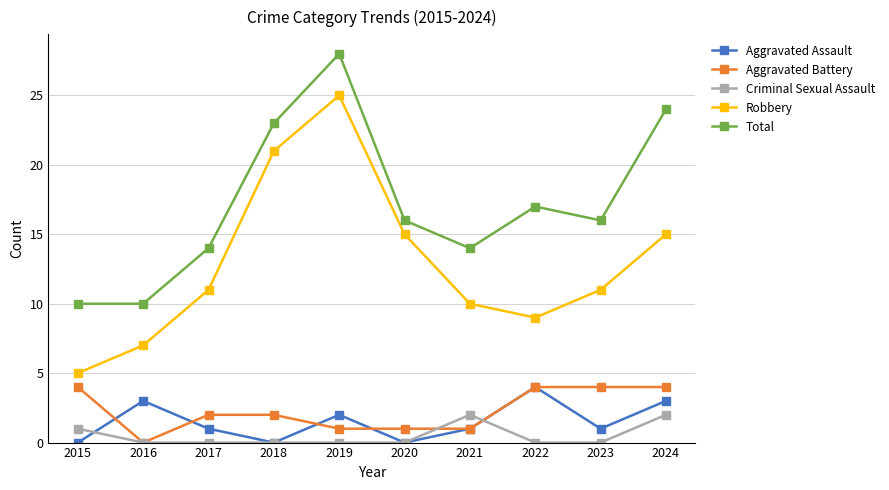

True or false: Aggravated Assault has a value of 4 at 2022.

True